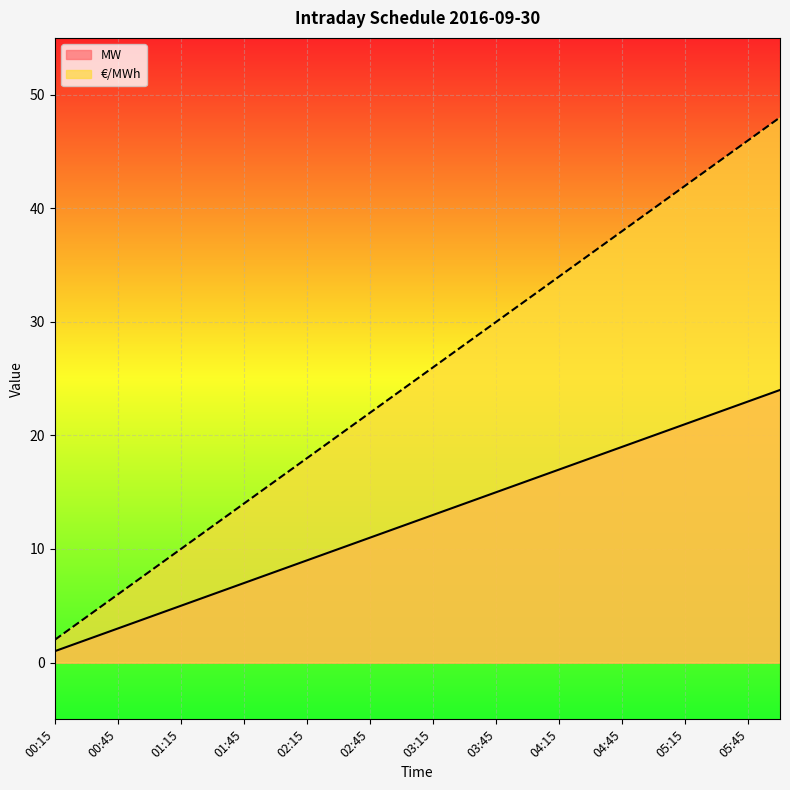

Does the chart display data point markers on the line(s)?

No